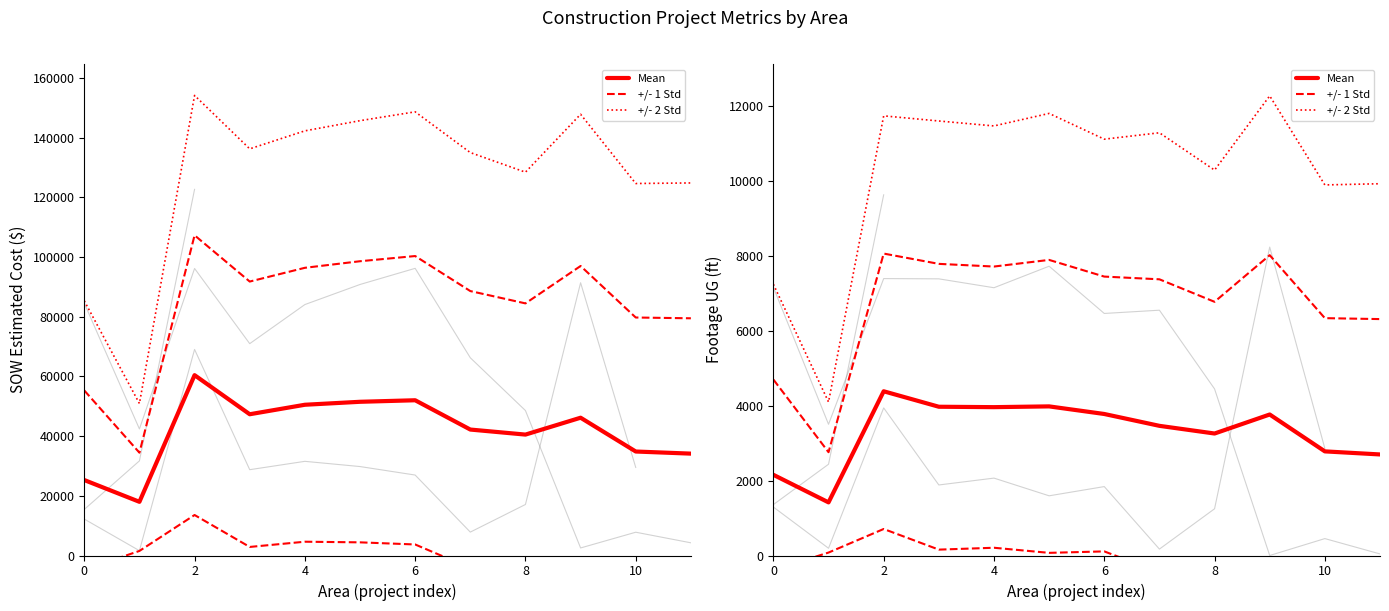

True or false: +/- 2 Std has more than 2 interior local peaks.

True